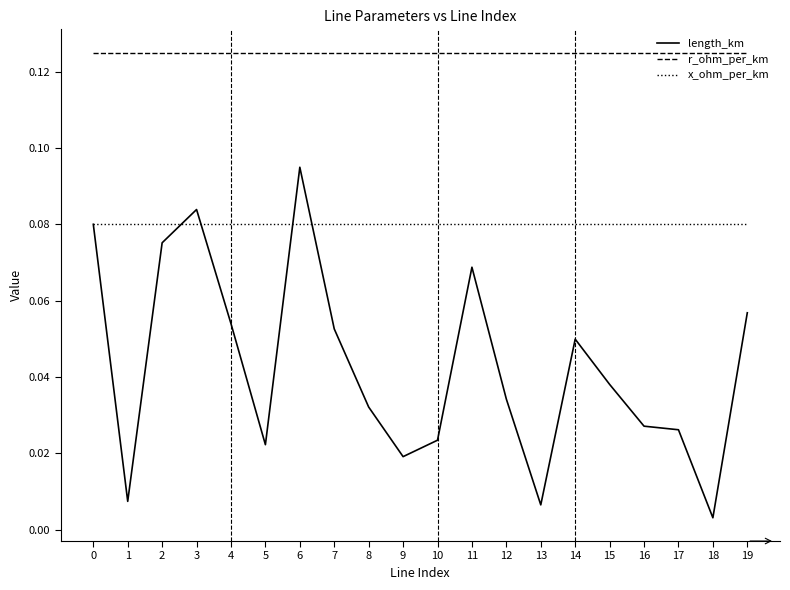

Which series has the widest spread of values?

length_km